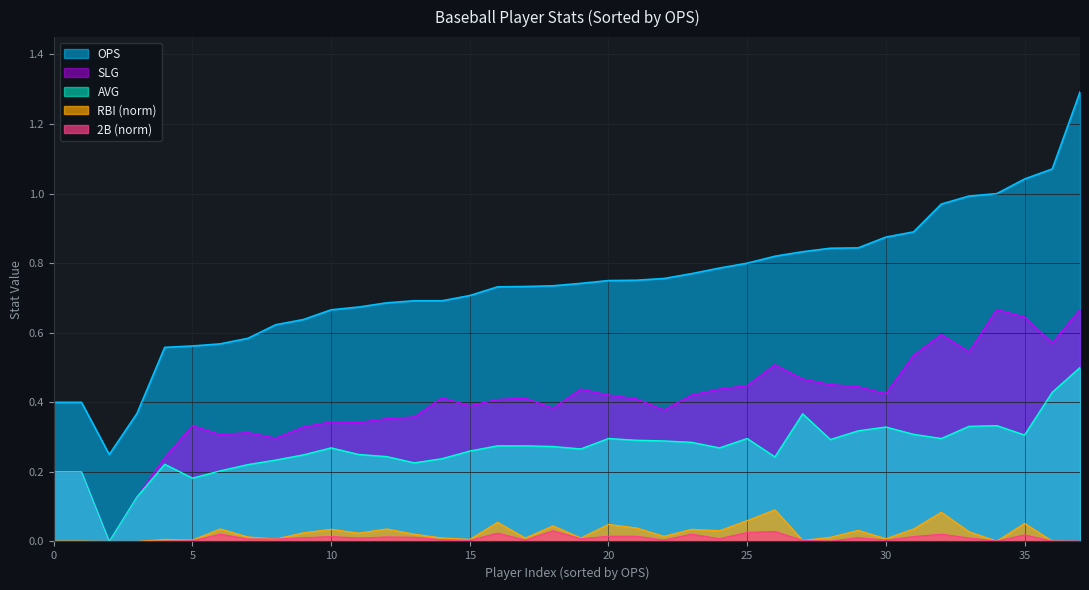

What is the sum of all RBI_norm values?

0.9